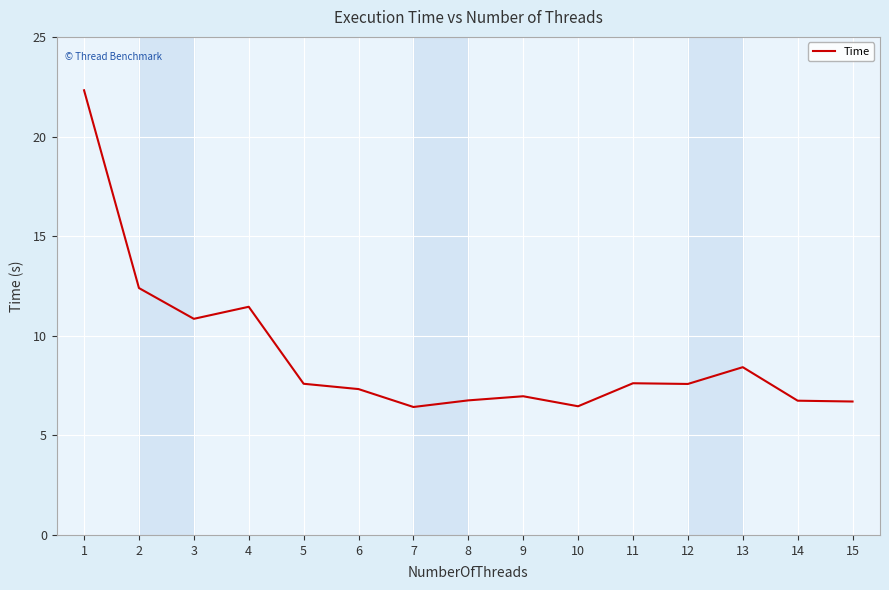

What is the smallest value displayed?

6.4